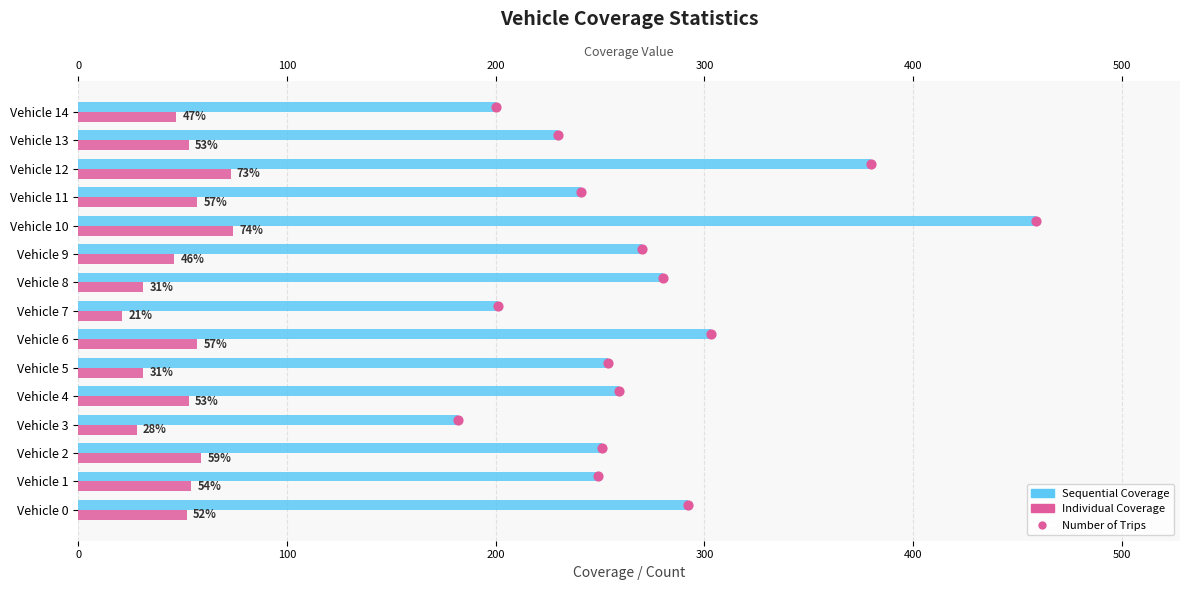

Which series has the largest Y range (max minus min)?

Sequential Coverage